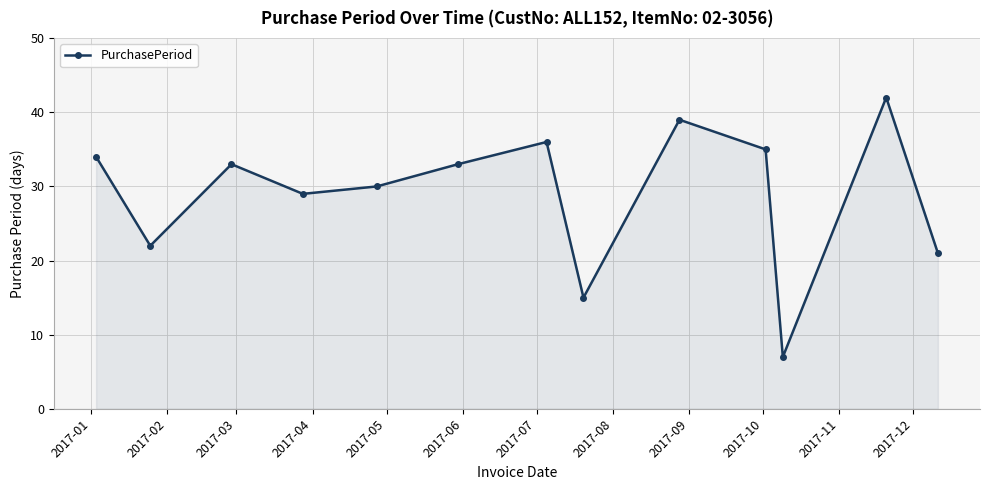

What is the average value?

29